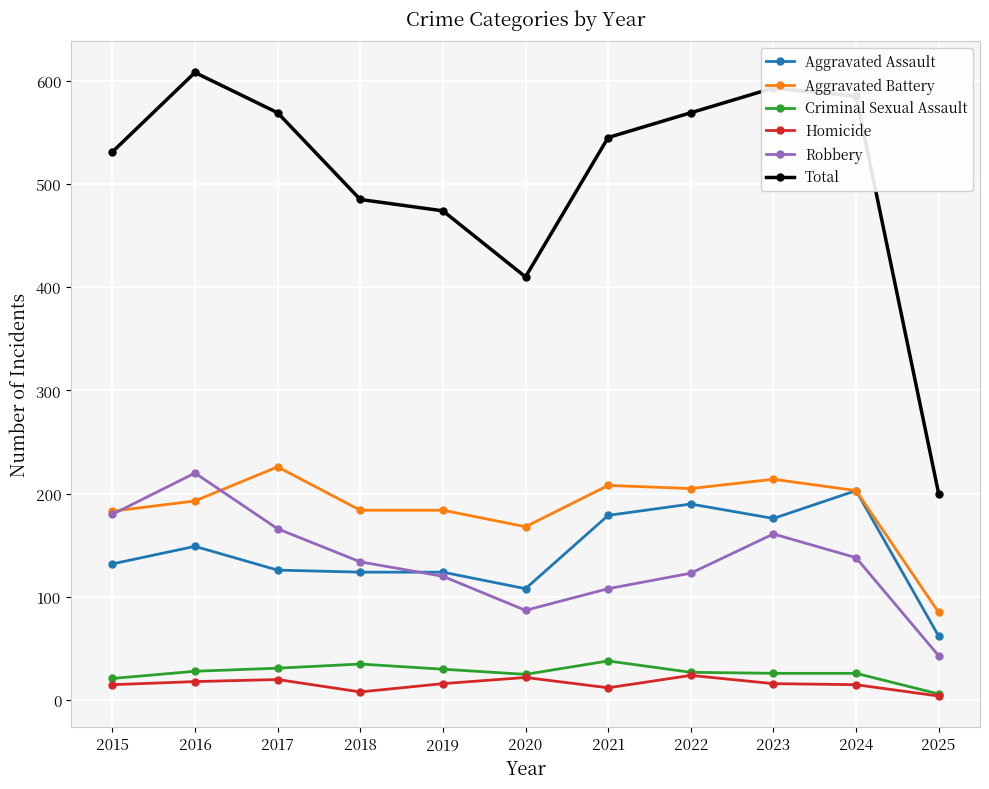

Read the Homicide value at 2021.

12